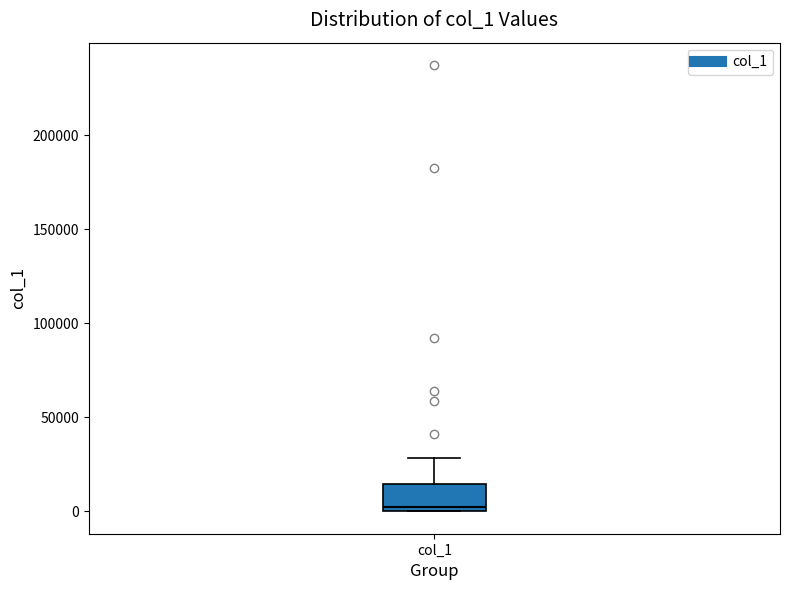

Read this box plot against the y-axis: the position of the median line, the range covered by the box, and the ends of both whiskers. The values are not printed on the chart, so give them approximately, as read against the axis.

median 0 (just above the box's lower edge), box 0 to 15000, whiskers 0 to 30000